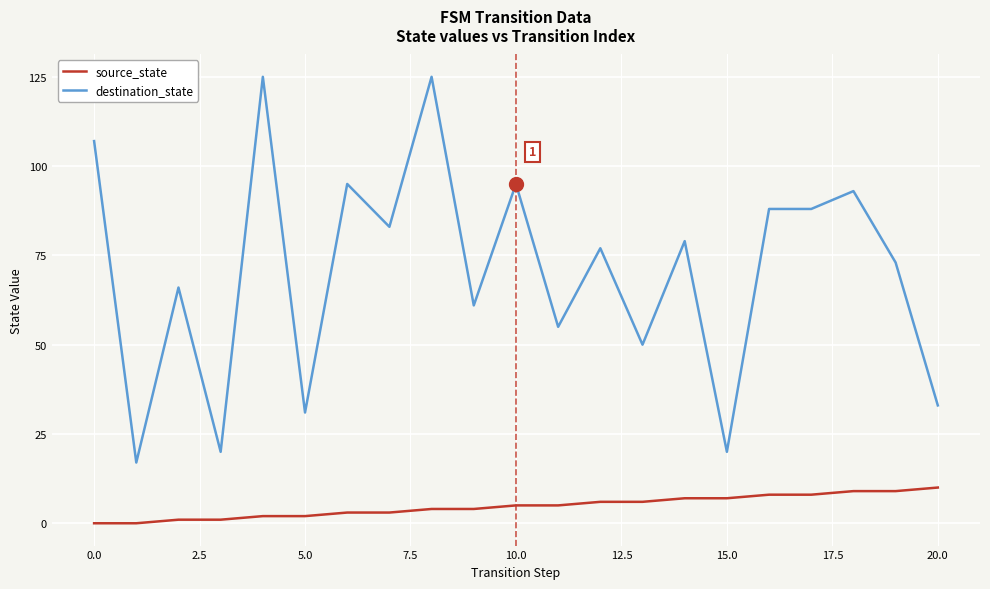

How many values in the source_state series are below 5?

10